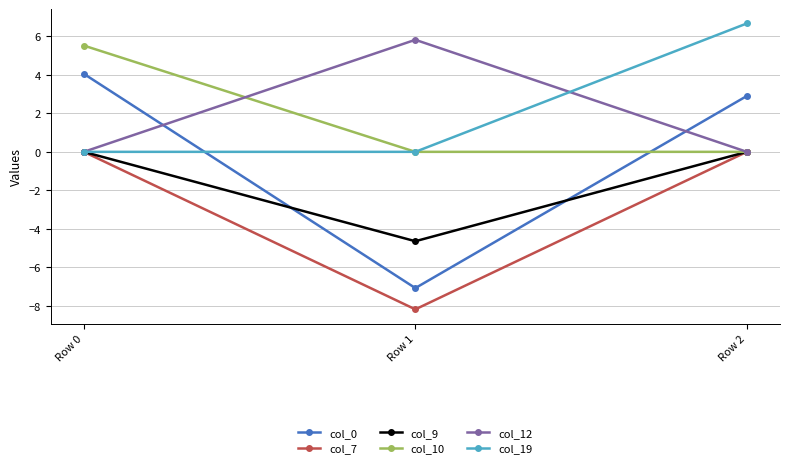

What is the value of the col_19 point at the 3rd from the left?

6.7